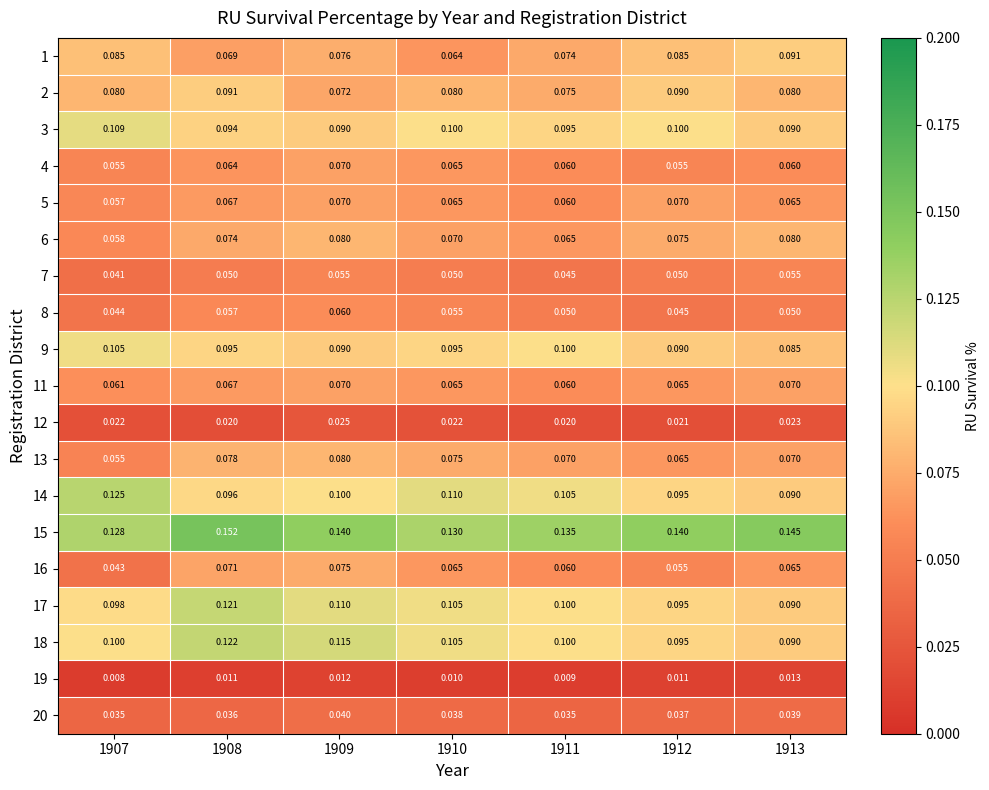

Is the value of 14 at 1912 greater than the value of 19 at 1913?

Yes